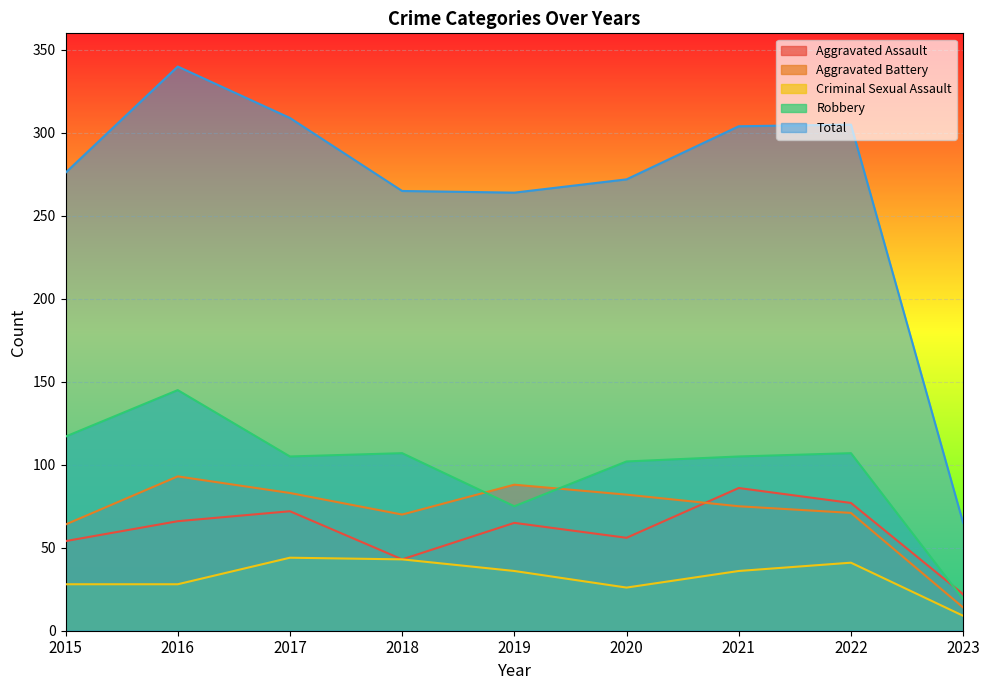

Rank the series by their maximum value, from highest to lowest.

Total, Robbery, Aggravated Battery, Aggravated Assault, Criminal Sexual Assault